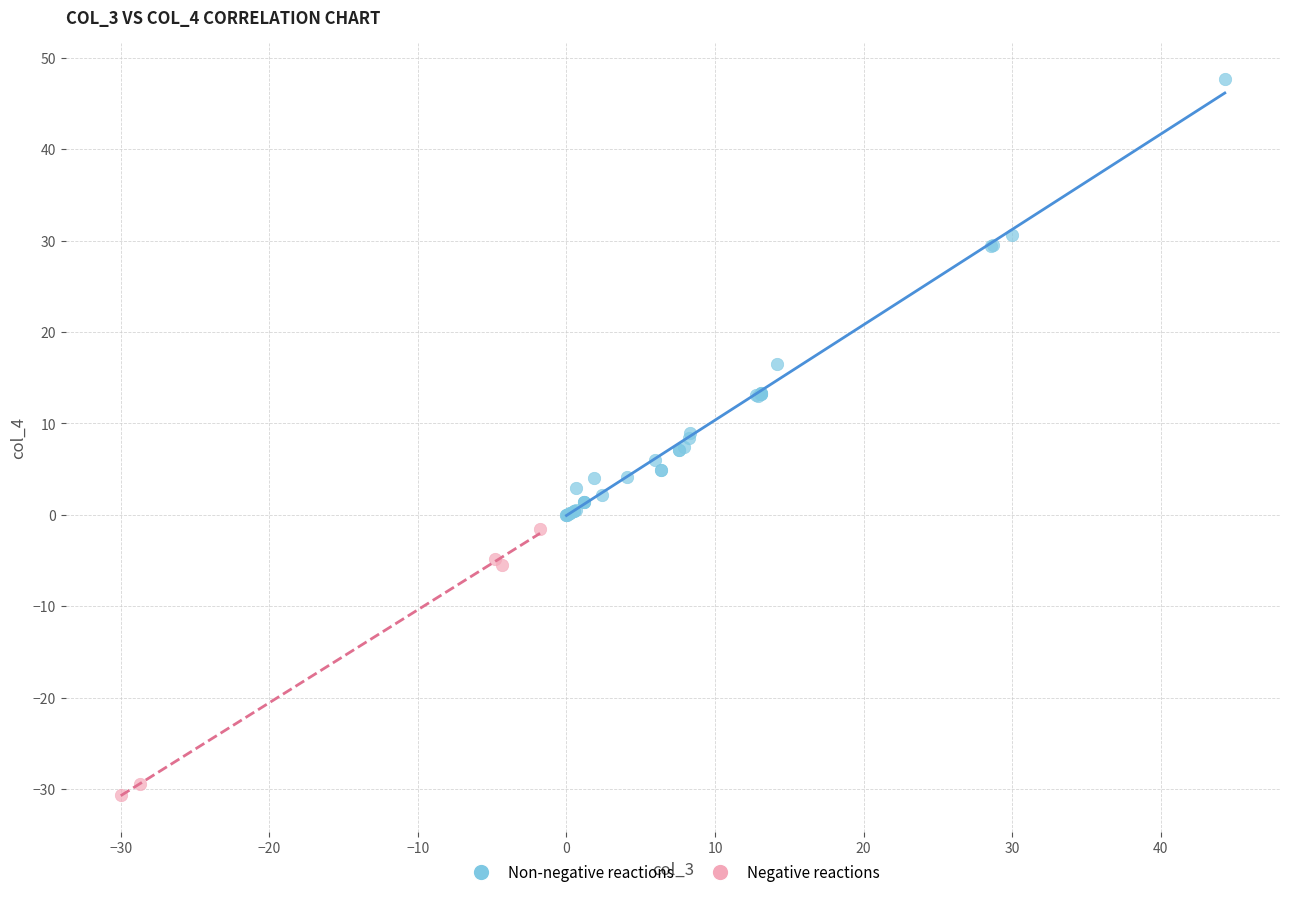

Which series reaches the minimum Y coordinate?

Negative reactions